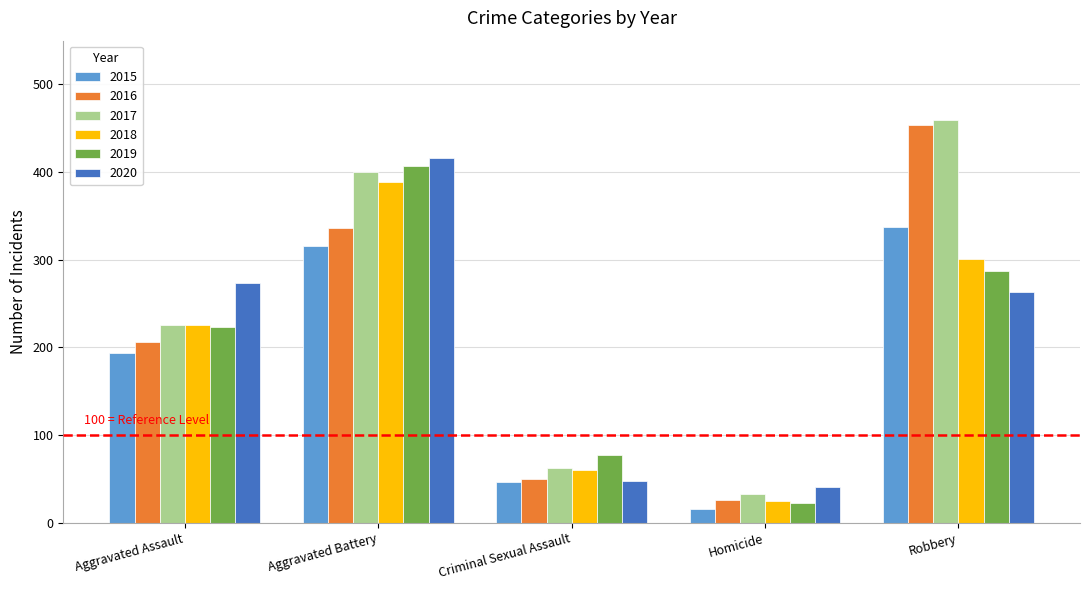

What is the smallest value displayed?

15